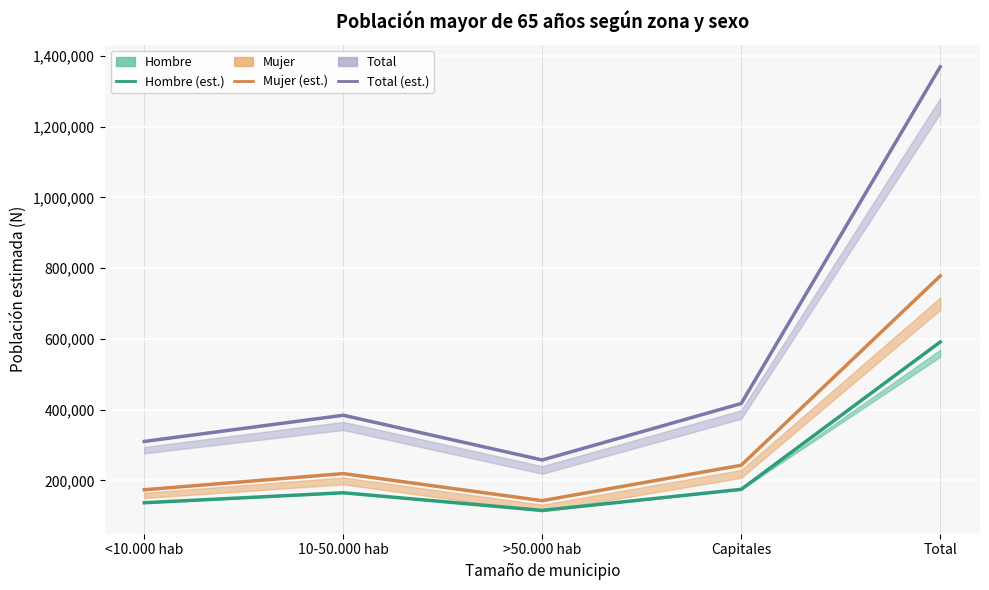

How many values in the Mujer (Estimada) series exceed 219163?

2